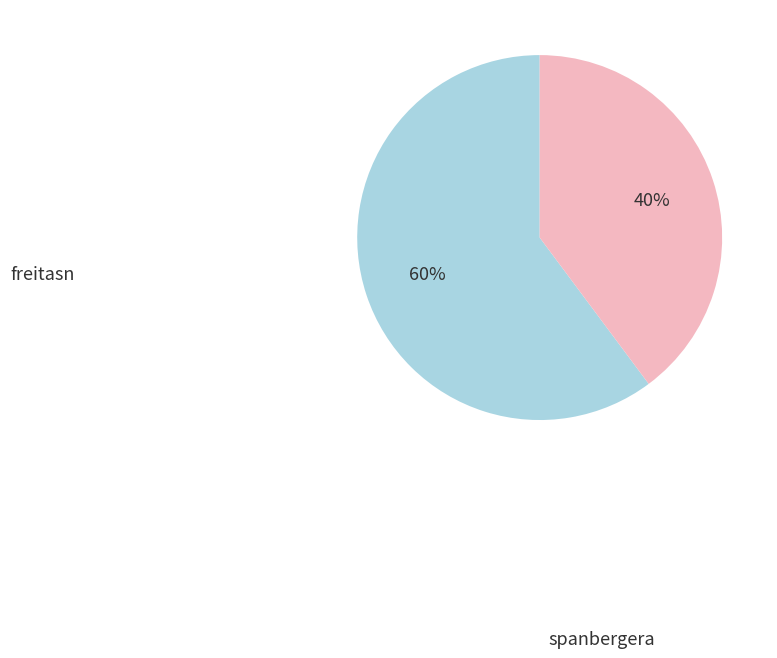

Is there a majority slice in this chart?

Yes